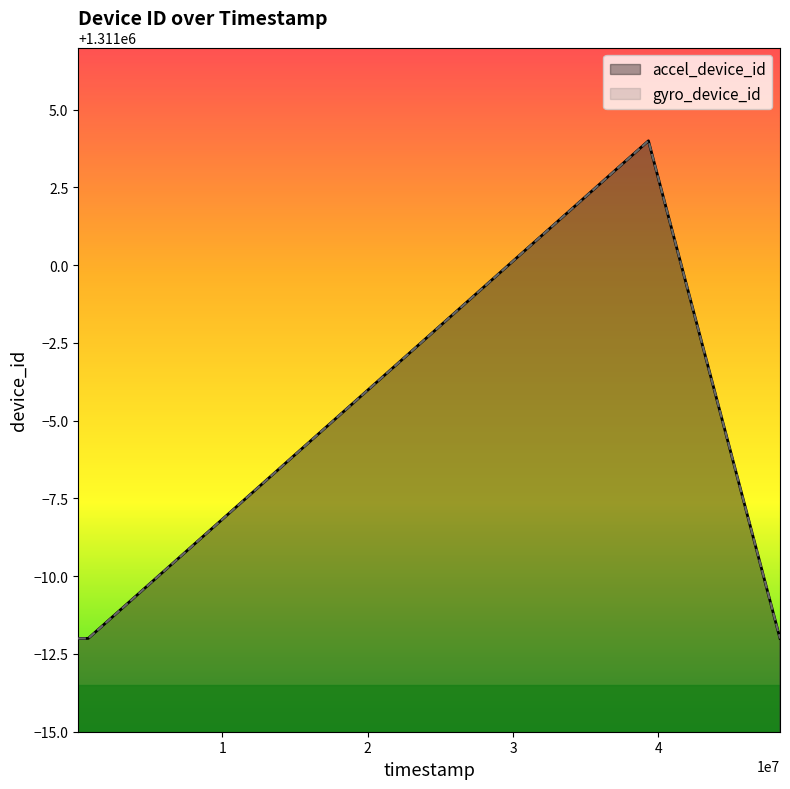

Reading left to right, what are all the values shown in this chart?

accel_device_id: 84000=1310988	777000=1310988	39321000=1311004	48373000=1310988
gyro_device_id: 84000=1310988	777000=1310988	39321000=1311004	48373000=1310988